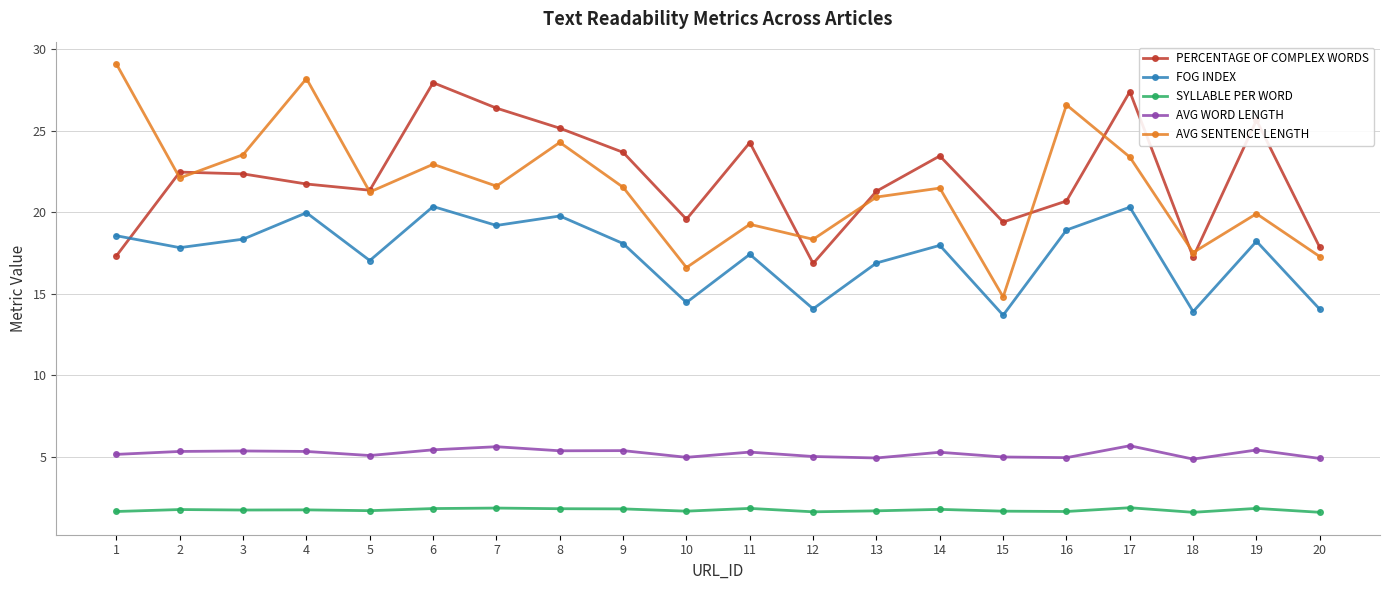

What is the maximum value for AVG SENTENCE LENGTH?

29.1